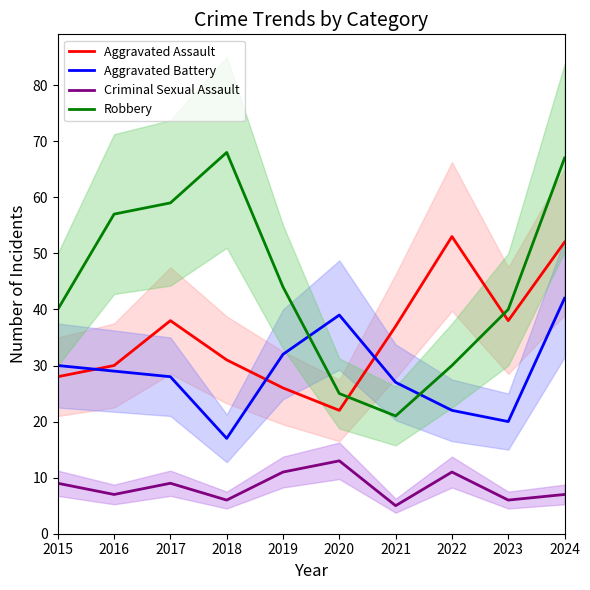

How many interior local valleys does the Robbery series have?

1